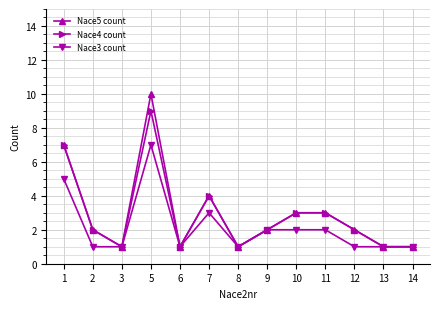

Which series has the largest range (max minus min)?

Nace5 count